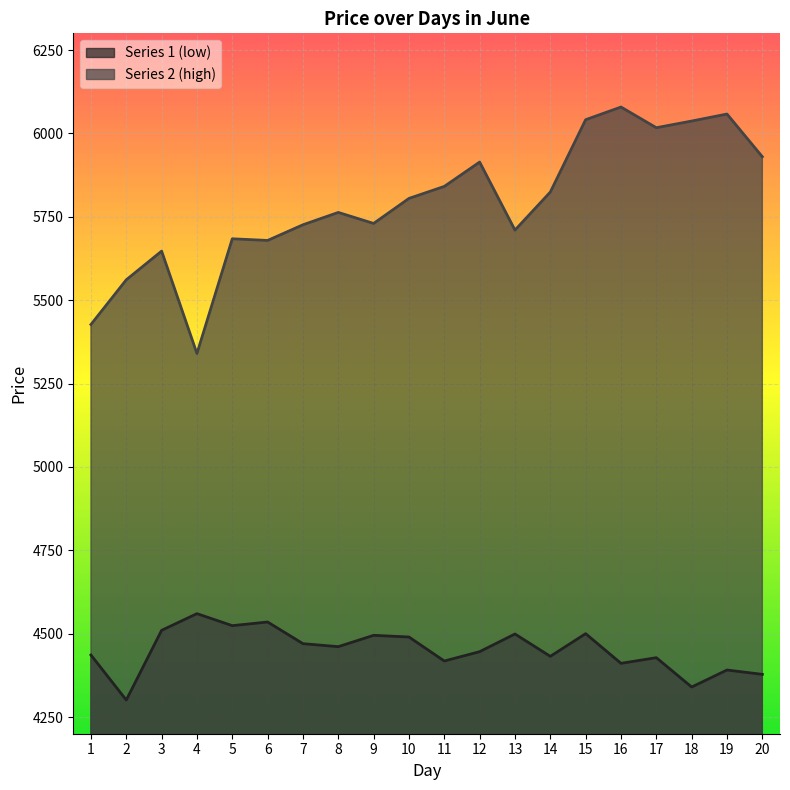

At which category is the sum across all series the highest?

15